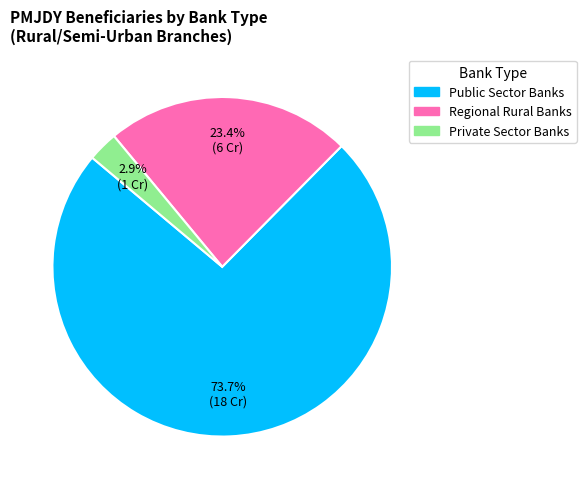

What percentage is the Public Sector Banks slice, to the nearest percent?

74%